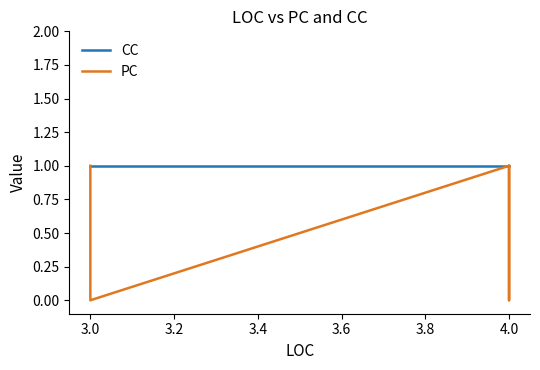

True or false: CC has more than 2 points higher than both neighbors.

False